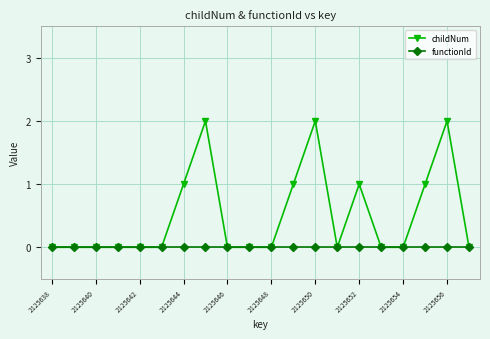

Does the chart display data point markers on the line(s)?

Yes